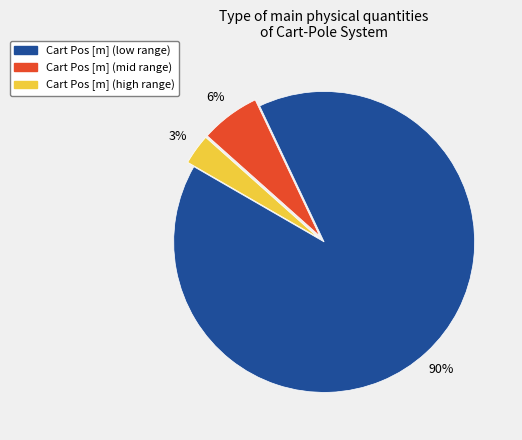

To the nearest percent, what is the average slice percentage?

33%